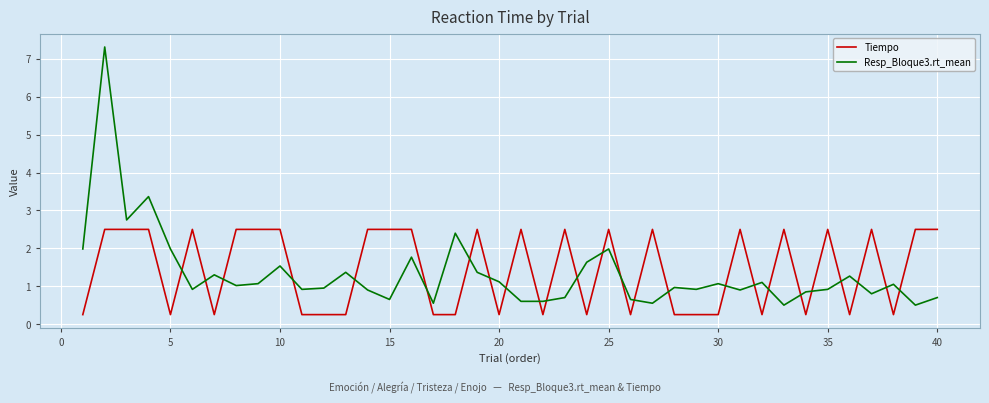

True or false: Resp_Bloque3.rt_mean and Tiempo cross at least once.

True